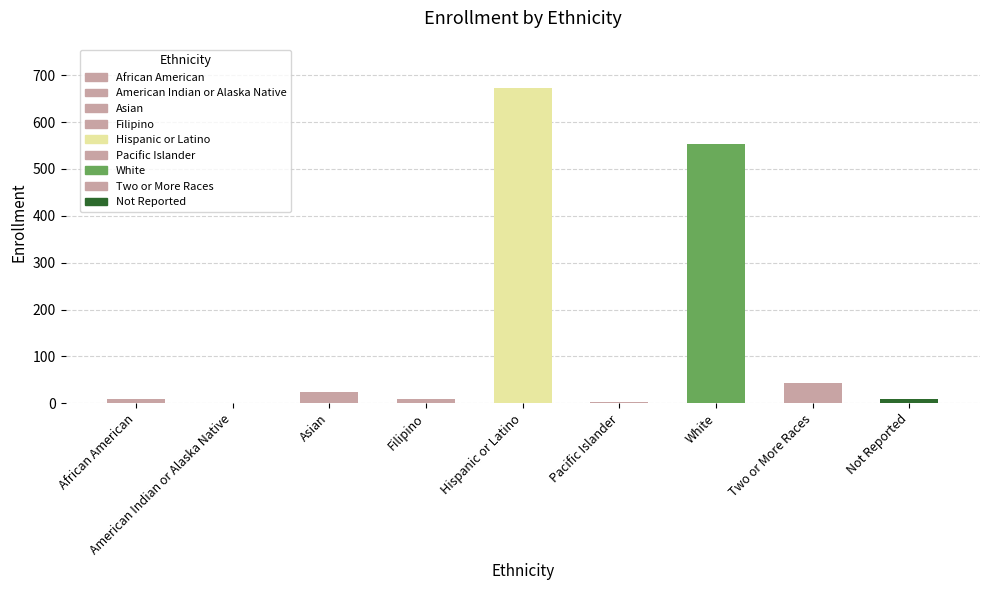

The value at Hispanic or Latino is 673. True or false?

True